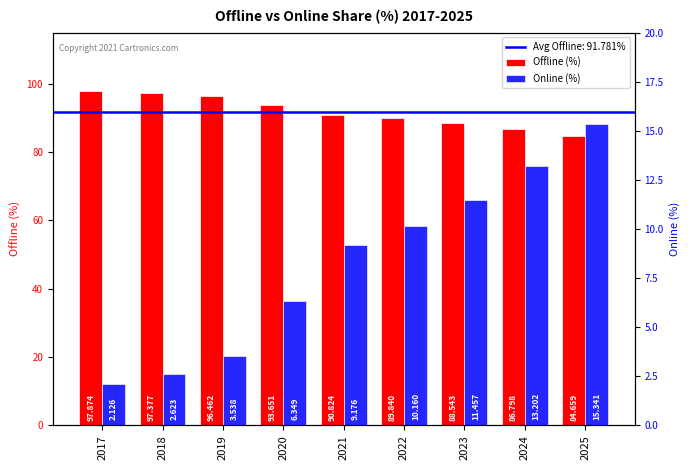

What is the value of the Offline (%) bar at the 9th from the left?

84.7